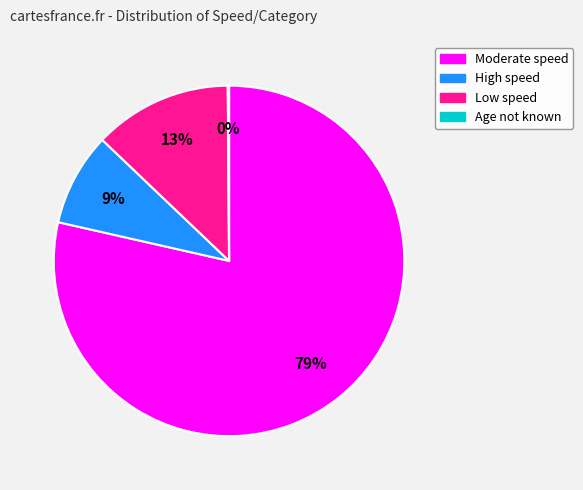

Which slice is the largest?

Moderate speed